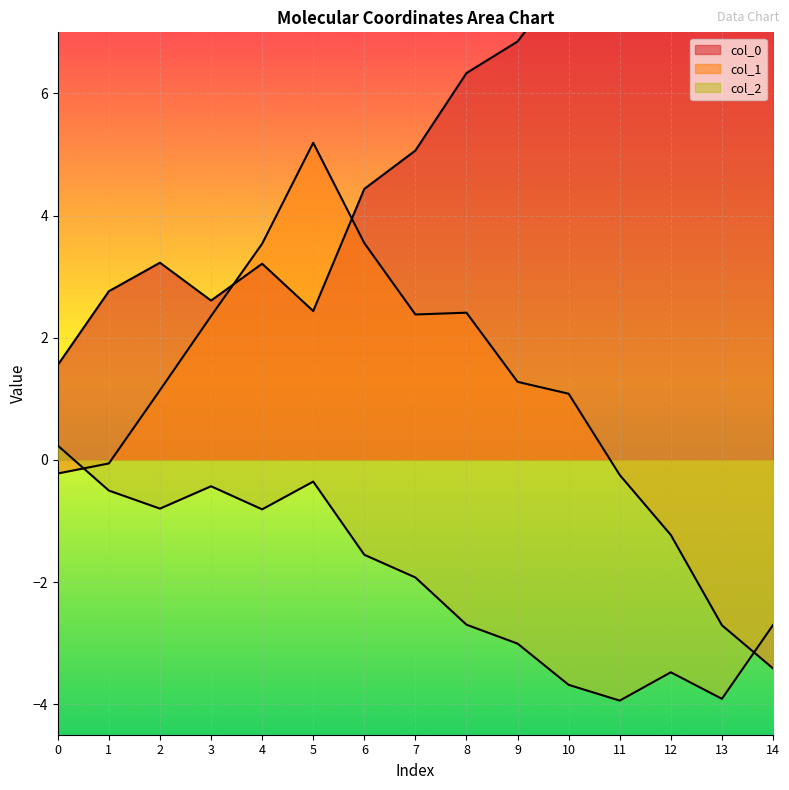

List the series in order of their peak value, highest first.

col_0, col_1, col_2